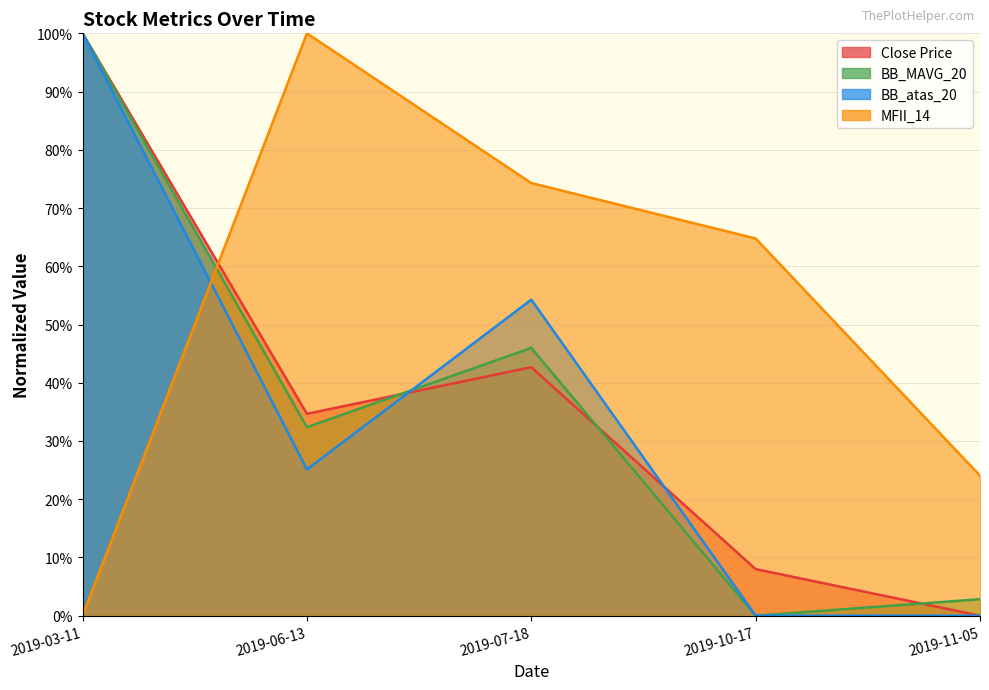

What is the sum of all Close Price values?

185.3